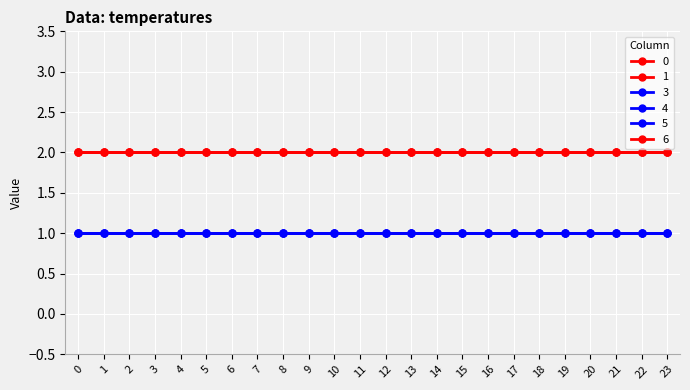

Reading left to right, list all the values displayed in this chart.

0: 2	2	2	2	2	2	2	2	2	2	2	2	2	2	2	2	2	2	2	2	2	2	2	2
1: 2	2	2	2	2	2	2	2	2	2	2	2	2	2	2	2	2	2	2	2	2	2	2	2
3: 1	1	1	1	1	1	1	1	1	1	1	1	1	1	1	1	1	1	1	1	1	1	1	1
4: 1	1	1	1	1	1	1	1	1	1	1	1	1	1	1	1	1	1	1	1	1	1	1	1
5: 1	1	1	1	1	1	1	1	1	1	1	1	1	1	1	1	1	1	1	1	1	1	1	1
6: 2	2	2	2	2	2	2	2	2	2	2	2	2	2	2	2	2	2	2	2	2	2	2	2